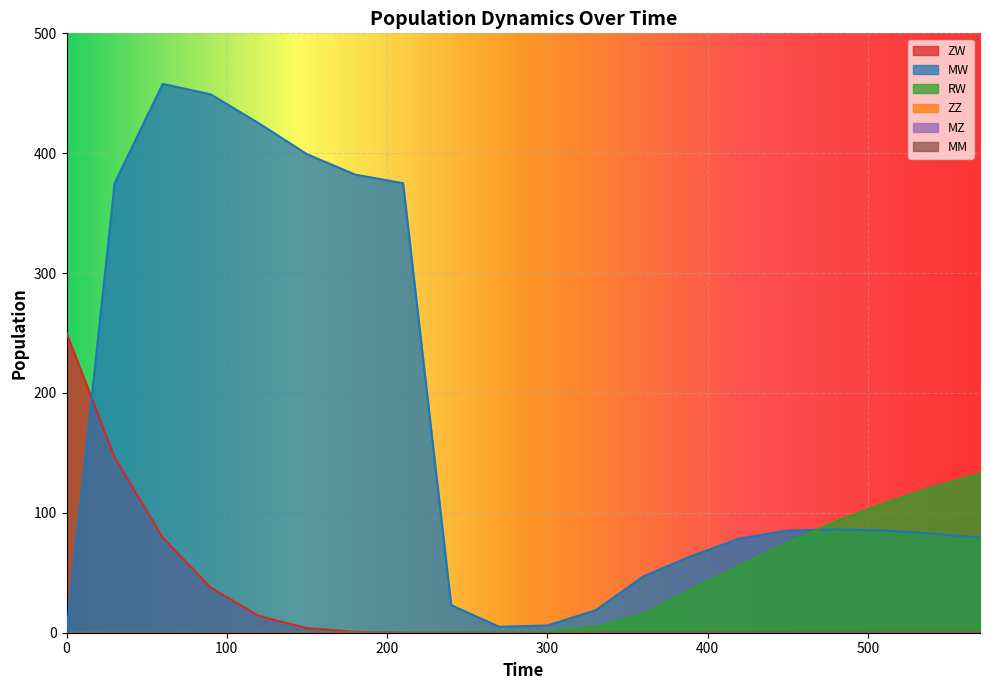

Does the chart display data point markers on the line(s)?

No